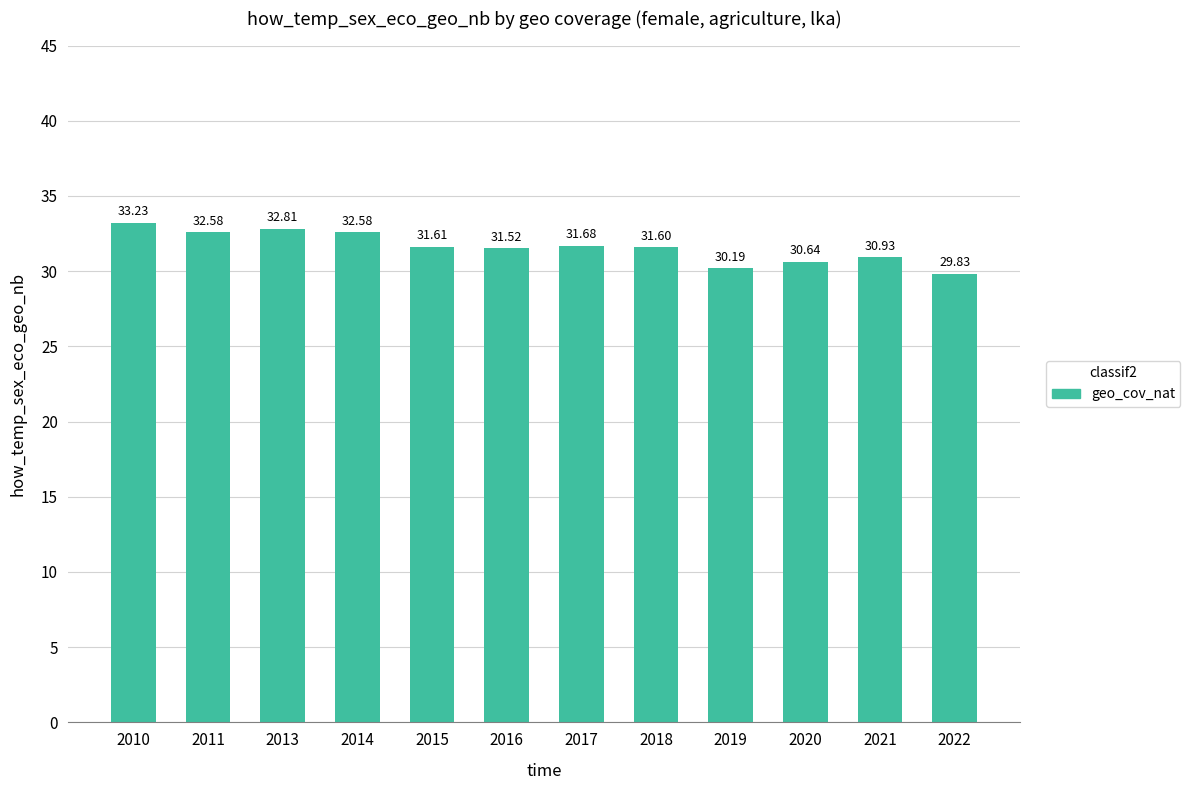

Reading left to right, list all the values displayed in this chart.

33.2	32.6	32.8	32.6	31.6	31.5	31.7	31.6	30.2	30.6	30.9	29.8